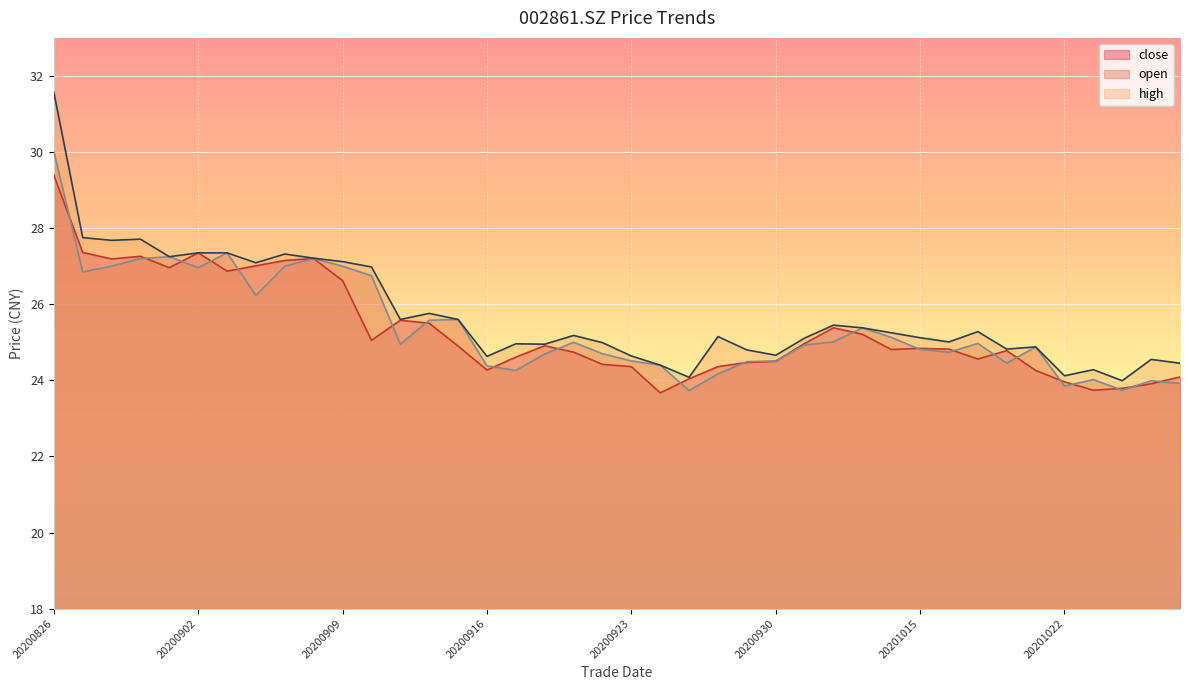

How many data points in open are above 24?

35